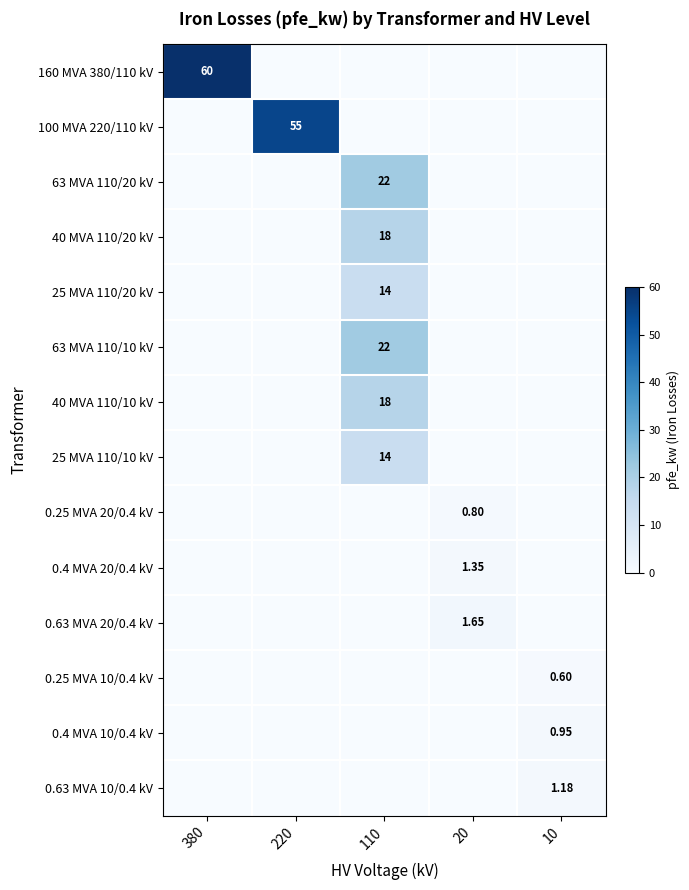

Rank the series at 220 from lowest to highest value.

160 MVA 380/110 kV, 63 MVA 110/20 kV, 40 MVA 110/20 kV, 25 MVA 110/20 kV, 63 MVA 110/10 kV, 40 MVA 110/10 kV, 25 MVA 110/10 kV, 0.25 MVA 20/0.4 kV, 0.4 MVA 20/0.4 kV, 0.63 MVA 20/0.4 kV, 0.25 MVA 10/0.4 kV, 0.4 MVA 10/0.4 kV, 0.63 MVA 10/0.4 kV, 100 MVA 220/110 kV